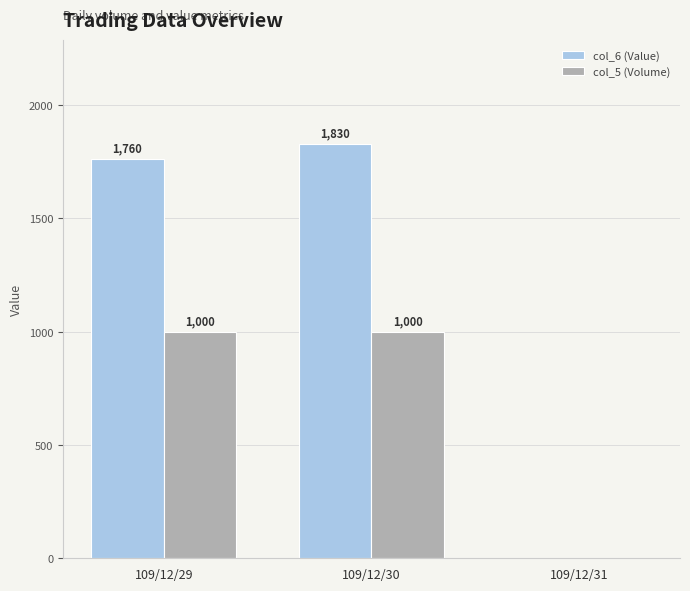

How many col_5 (Volume) values are between 0 and 1000?

3